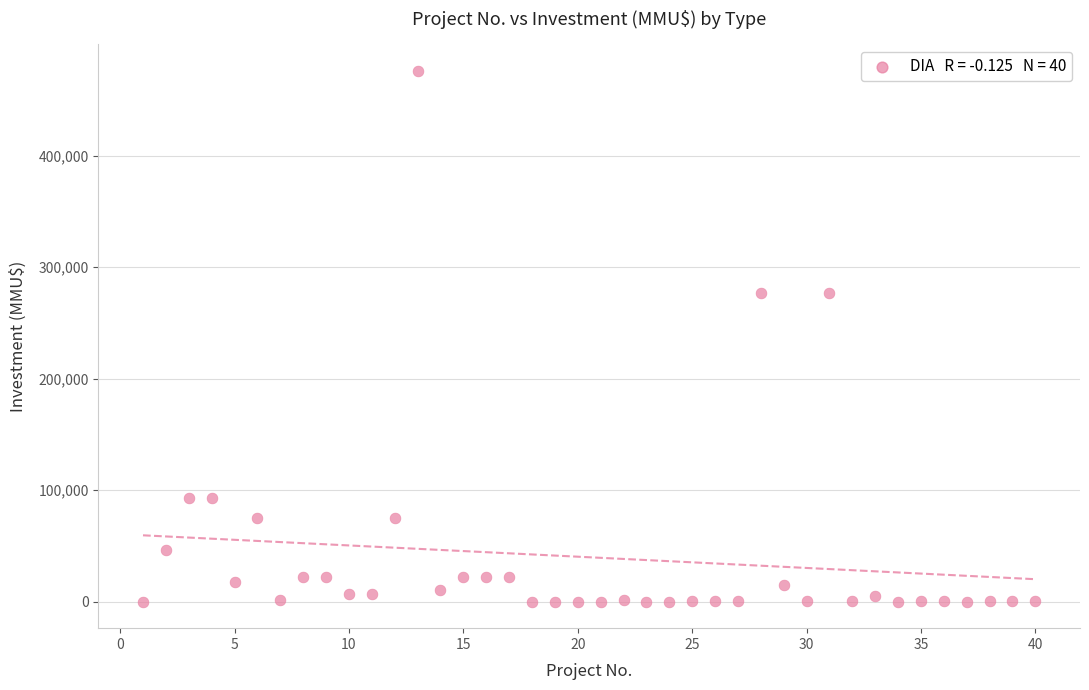

What is the range of X values (max minus min)?

39